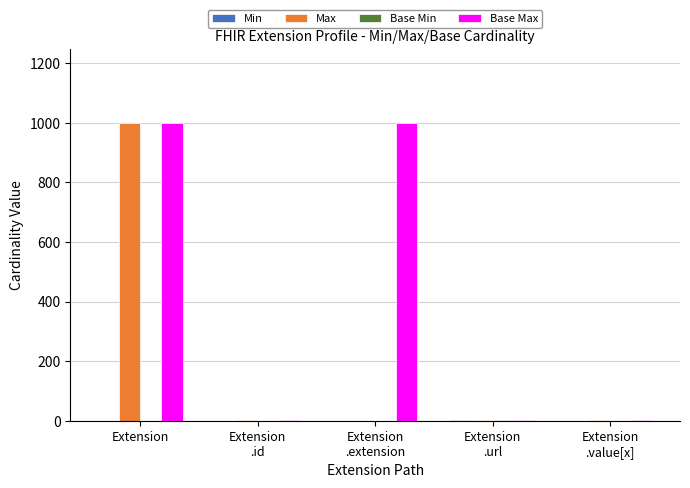

What is the maximum value shown in the chart?

999